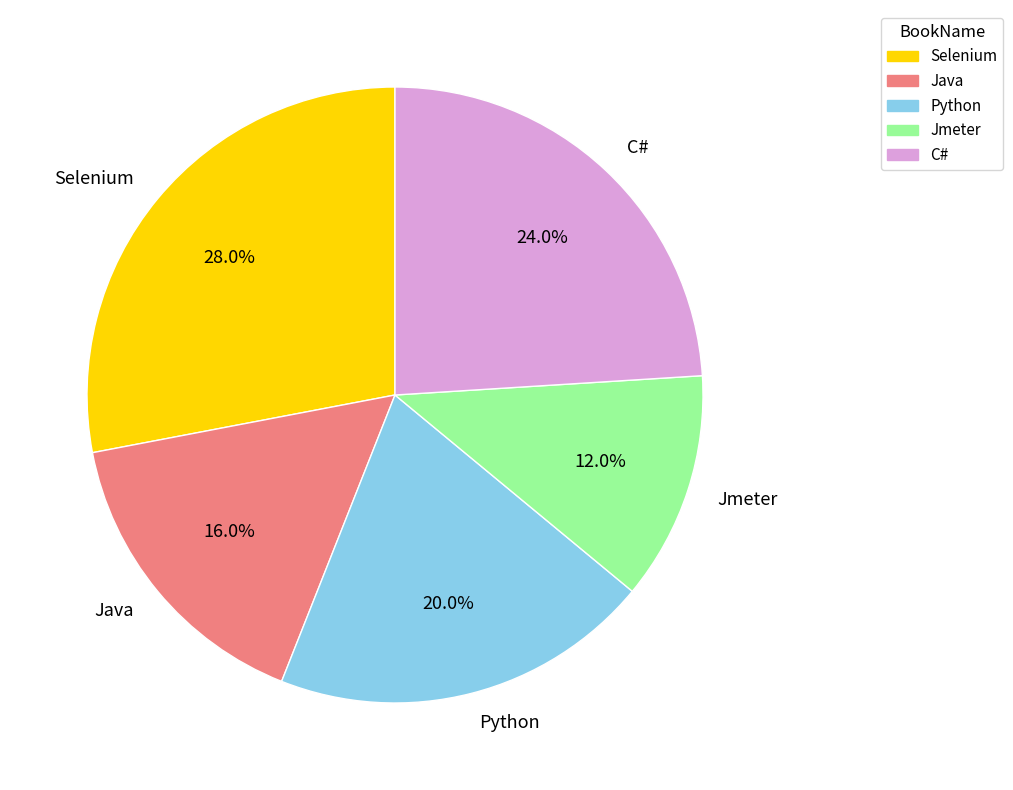

To the nearest percent, what percentage of the pie is Python?

20%